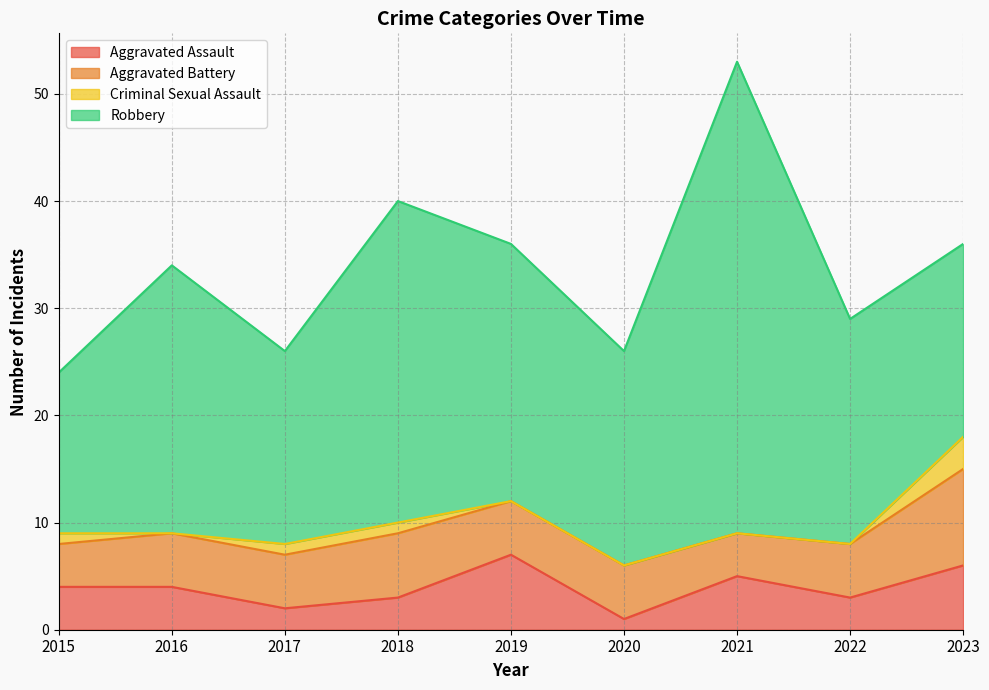

Which has a higher value, 2022 or 2021?

2021